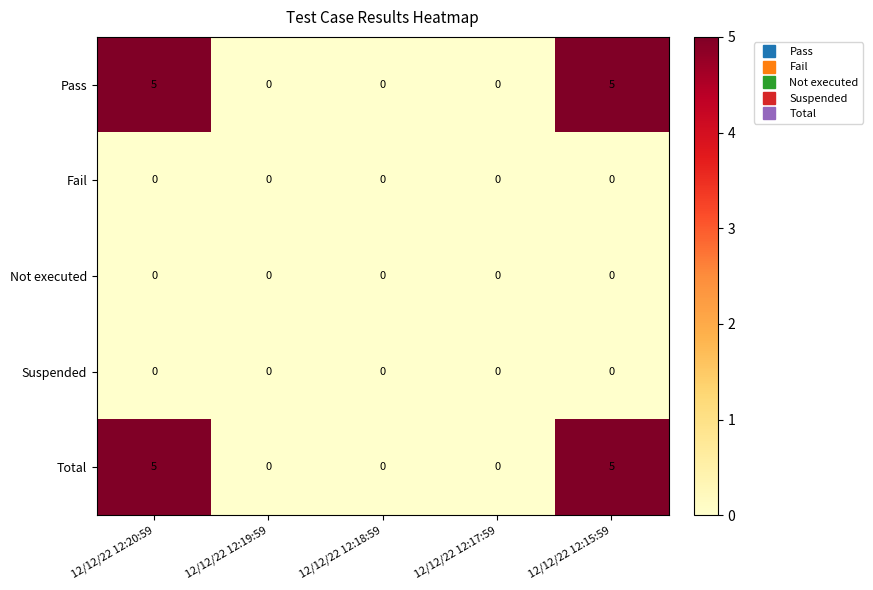

What is the total value across all series at 12/12/22 12:15:59?

10